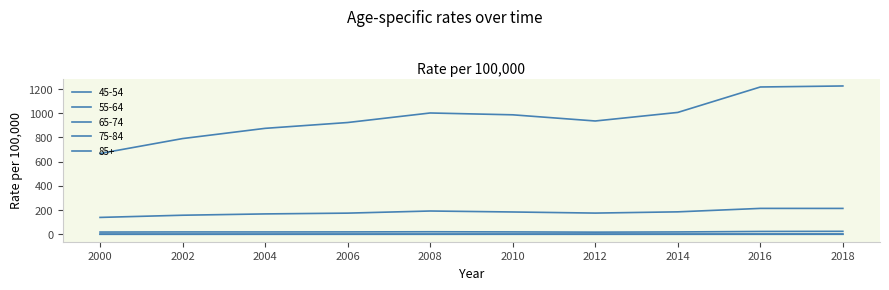

Does the chart have visible grid lines?

No